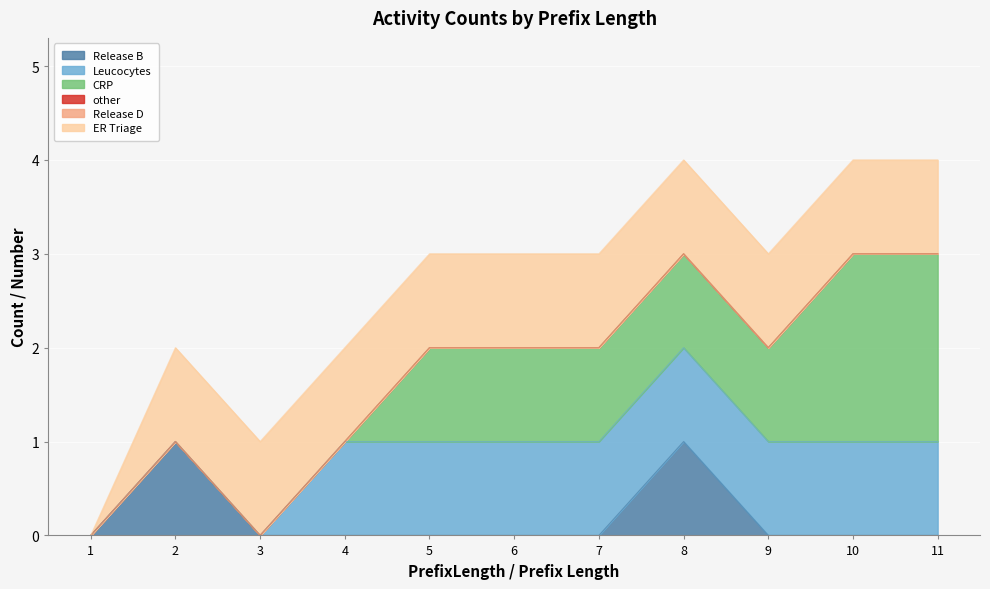

True or false: Release B has more than 2 points higher than both neighbors.

False